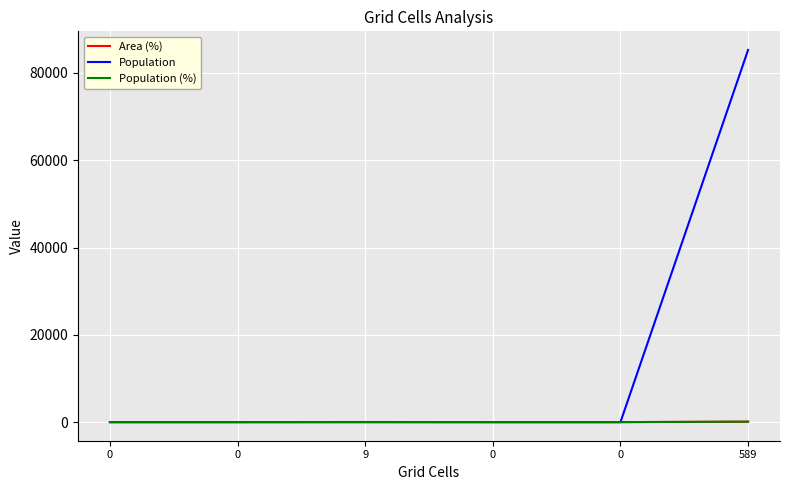

What are all the series names shown in the legend?

Area (%), Population, Population (%)